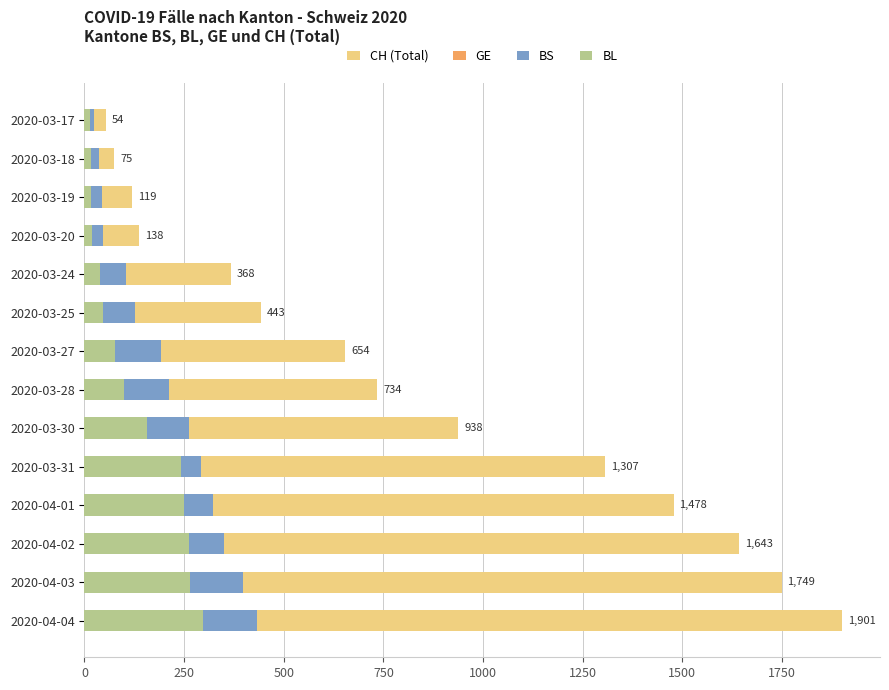

The value of GE at 2020-03-31 is 105. True or false?

False